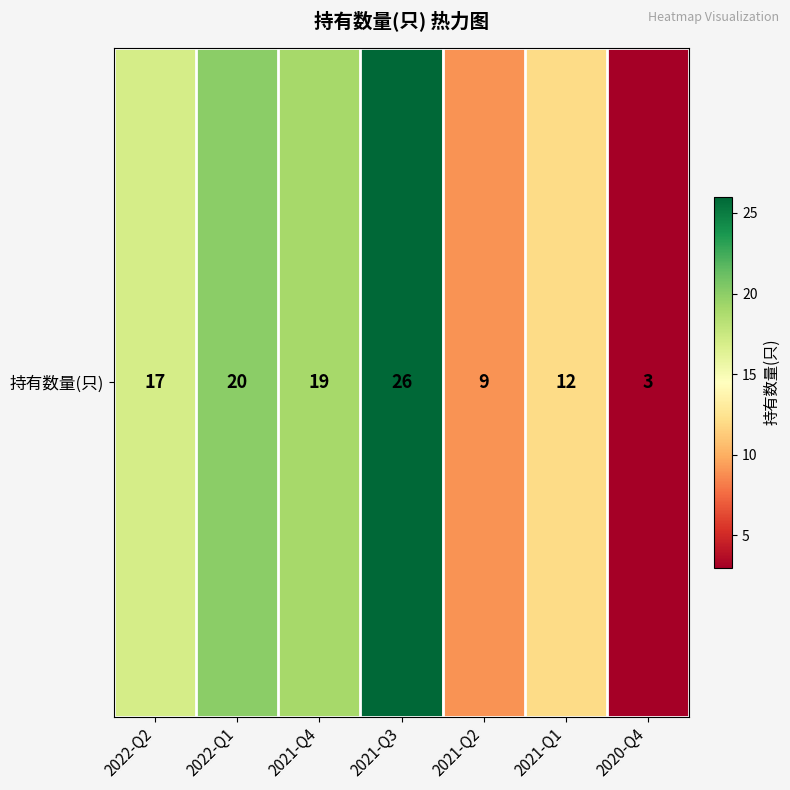

What is the average value?

15